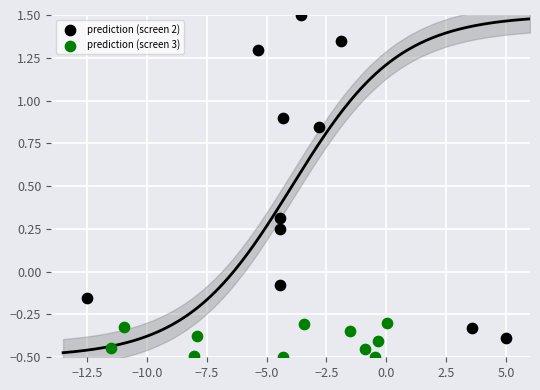

What are all the series names shown in the legend?

prediction (screen 2), prediction (screen 3)